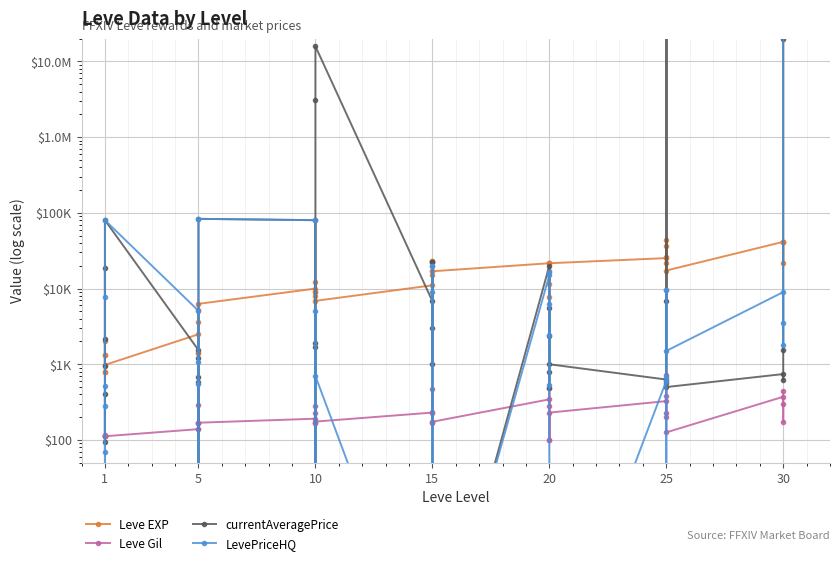

How many series are shown in this chart?

4